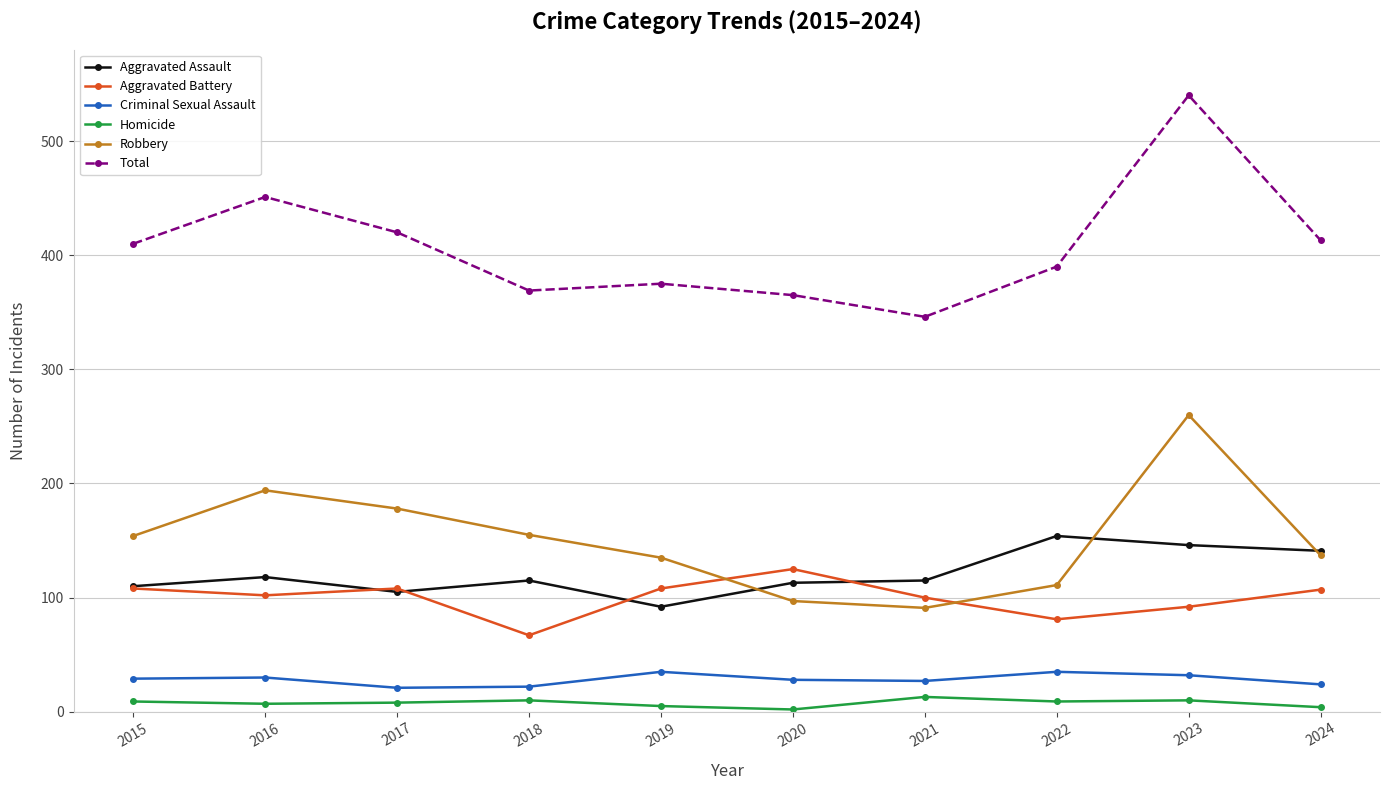

Between 2015 and 2019, which series saw the biggest shift?

Total